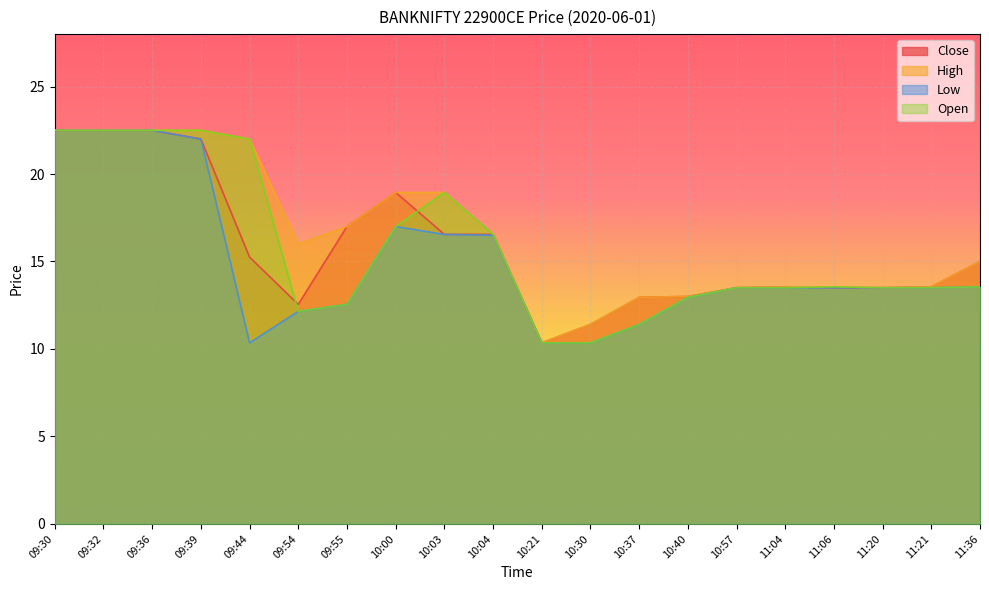

Where do Open and Close first cross each other?

09:44 and 09:54